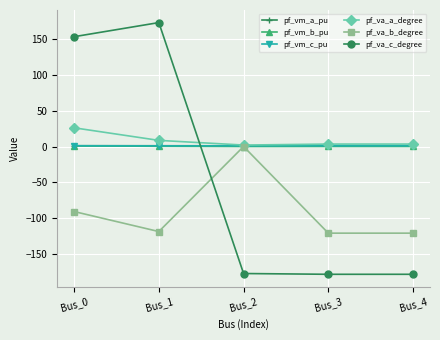

Is the value of pf_vm_b_pu at Bus_4 greater than the value of pf_va_c_degree at Bus_1?

No